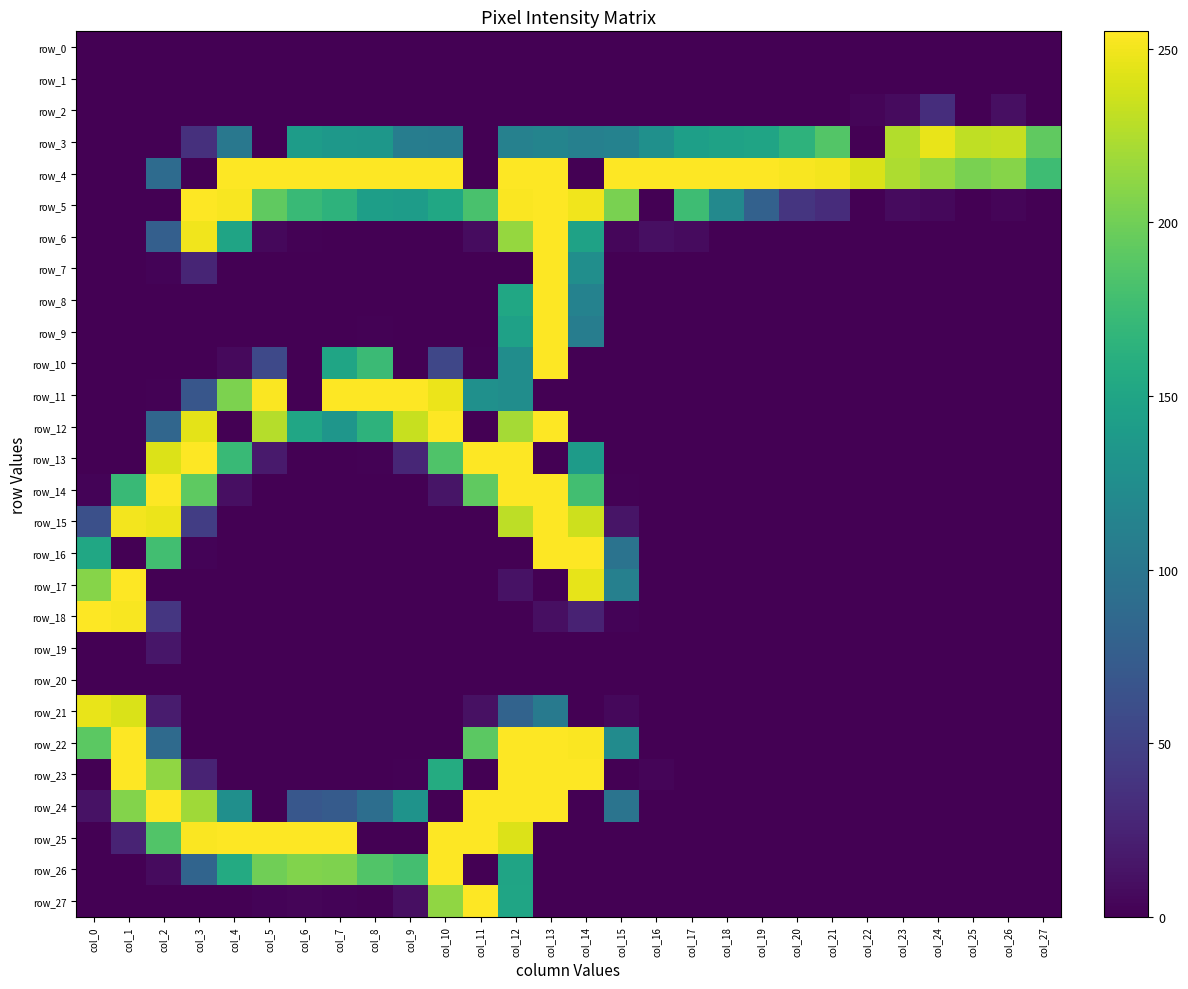

Rank the categories by row_0 value from highest to lowest.

col_0, col_1, col_2, col_3, col_4, col_5, col_6, col_7, col_8, col_9, col_10, col_11, col_12, col_13, col_14, col_15, col_16, col_17, col_18, col_19, col_20, col_21, col_22, col_23, col_24, col_25, col_26, col_27